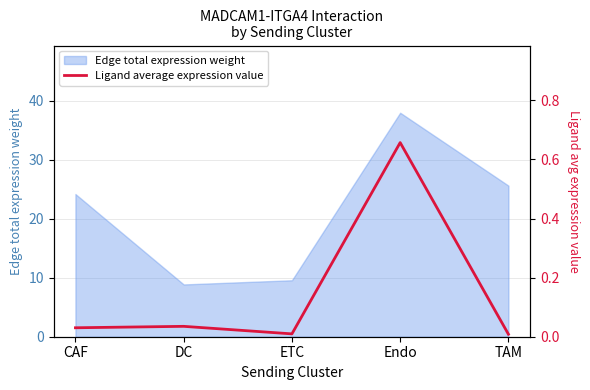

What is the label of the 4th point from the left?

Endo